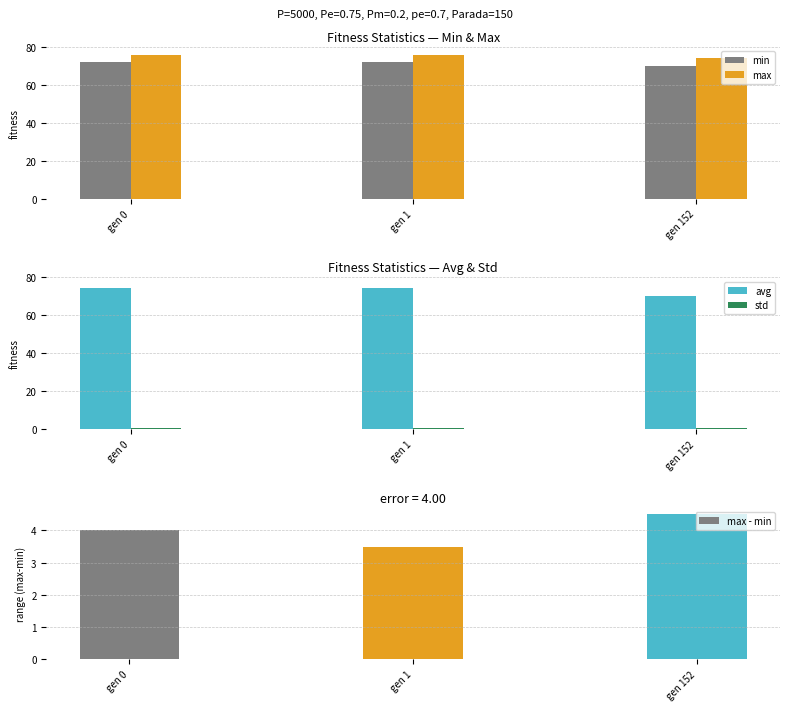

Rank the series by their maximum value, from lowest to highest.

std, max - min, min, avg, max